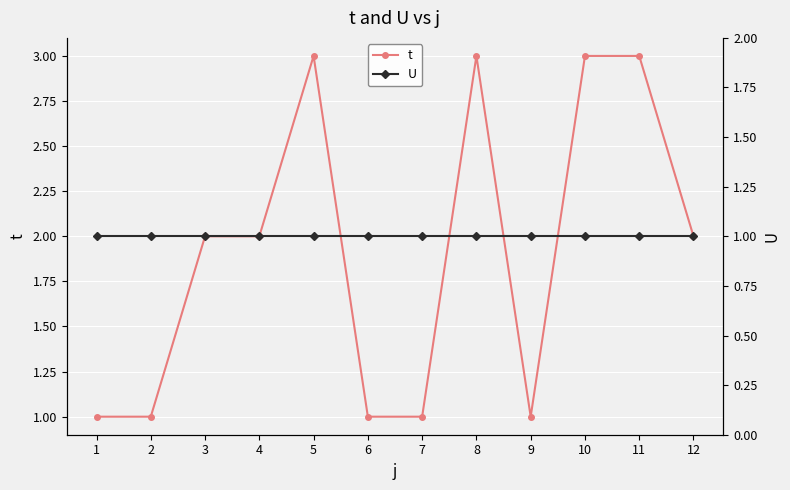

Which category has the highest value across all series?

5